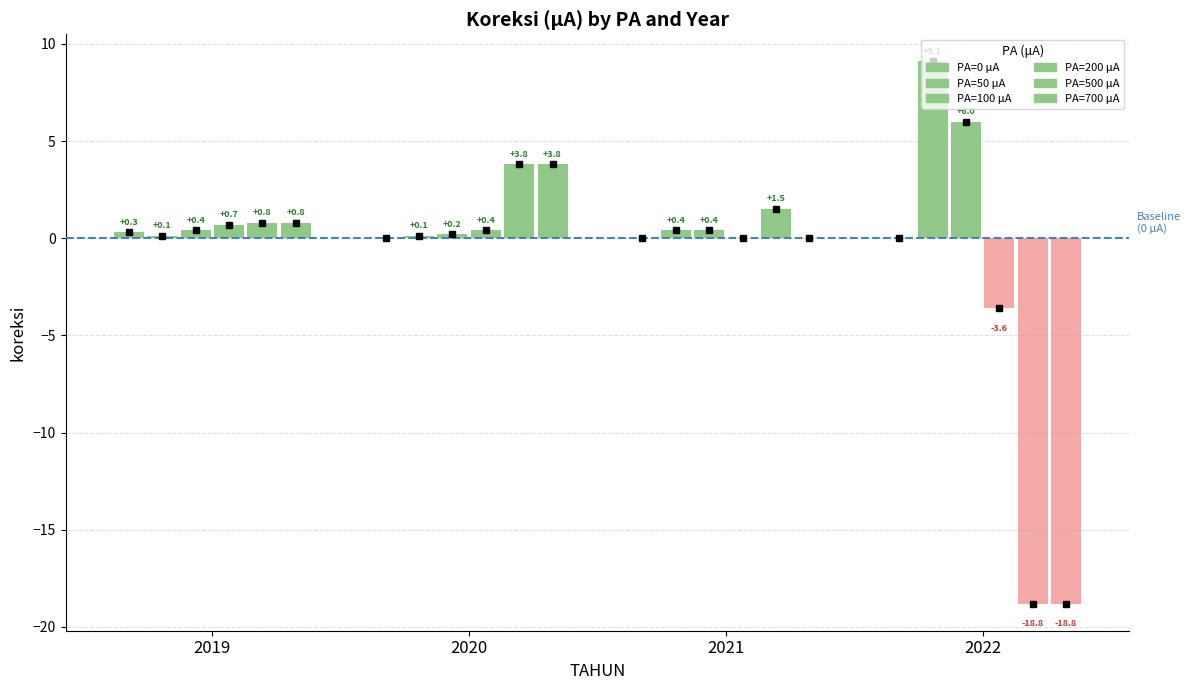

How many bars are there in total?

24